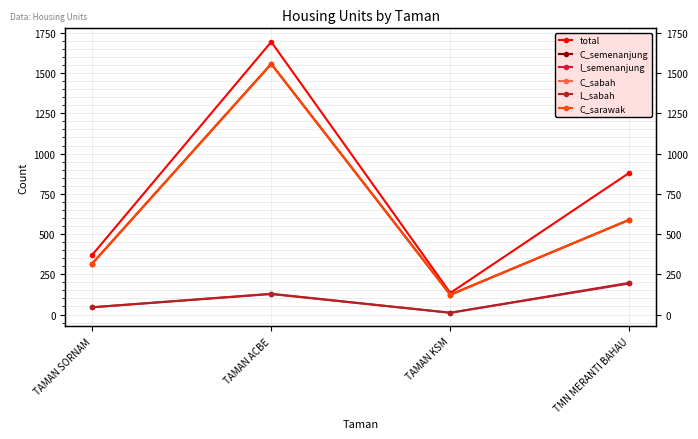

How many lines are shown in the chart?

6